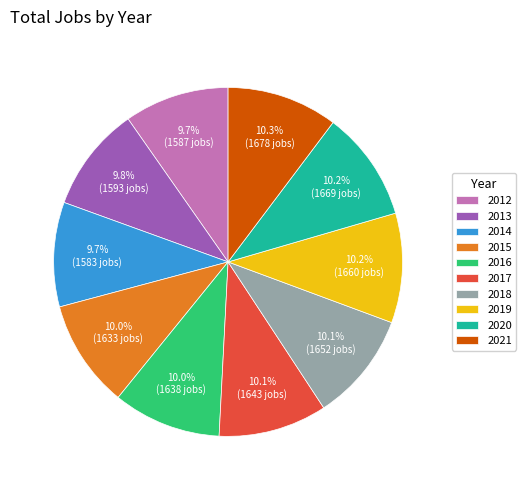

The 2013 slice represents 10% of the pie. True or false?

True